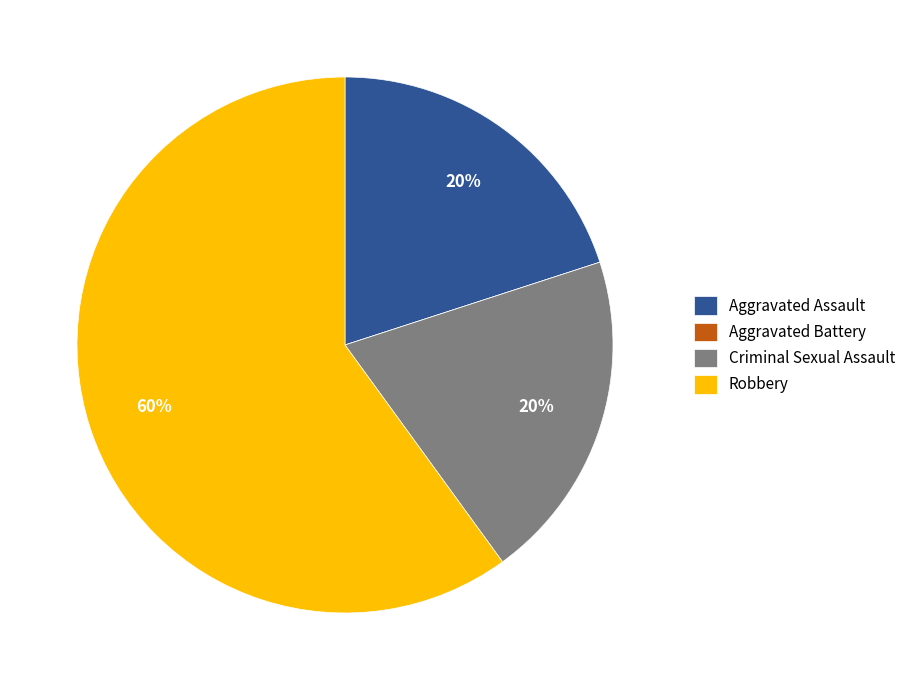

Which slice is the largest?

Robbery